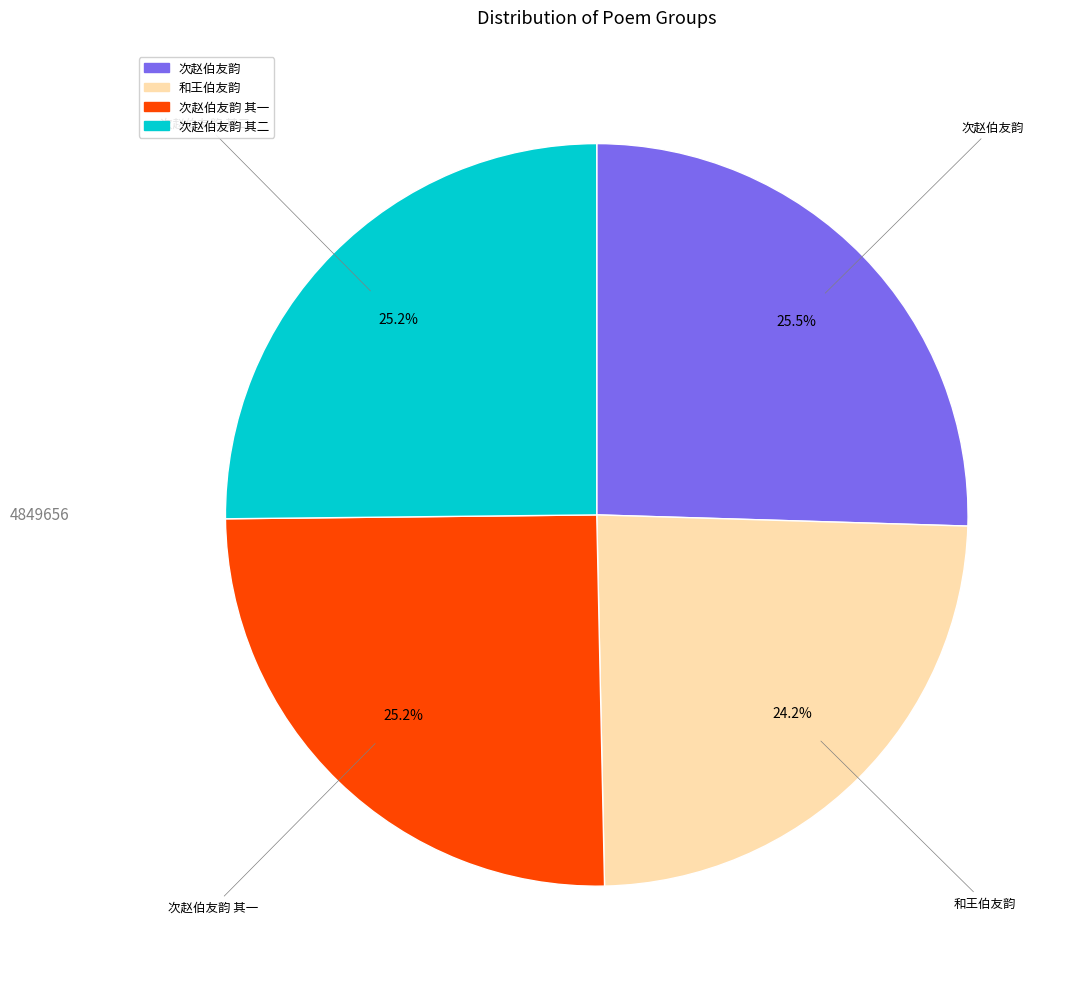

Does any single category account for the majority?

No